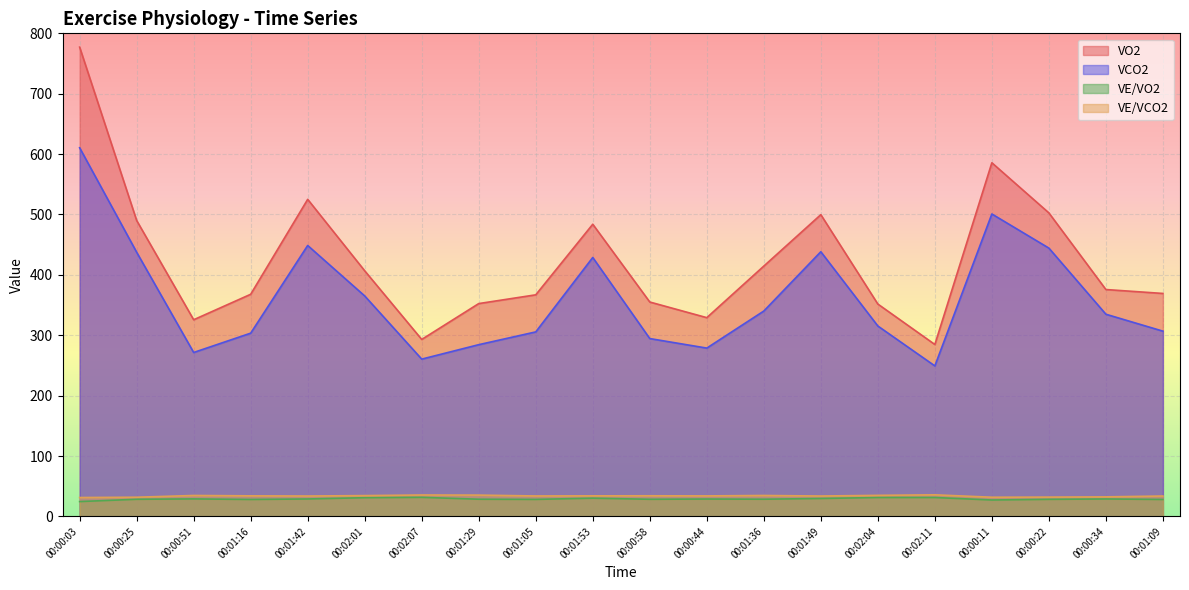

Which category has the lowest value in the VO2 series?

00:02:11